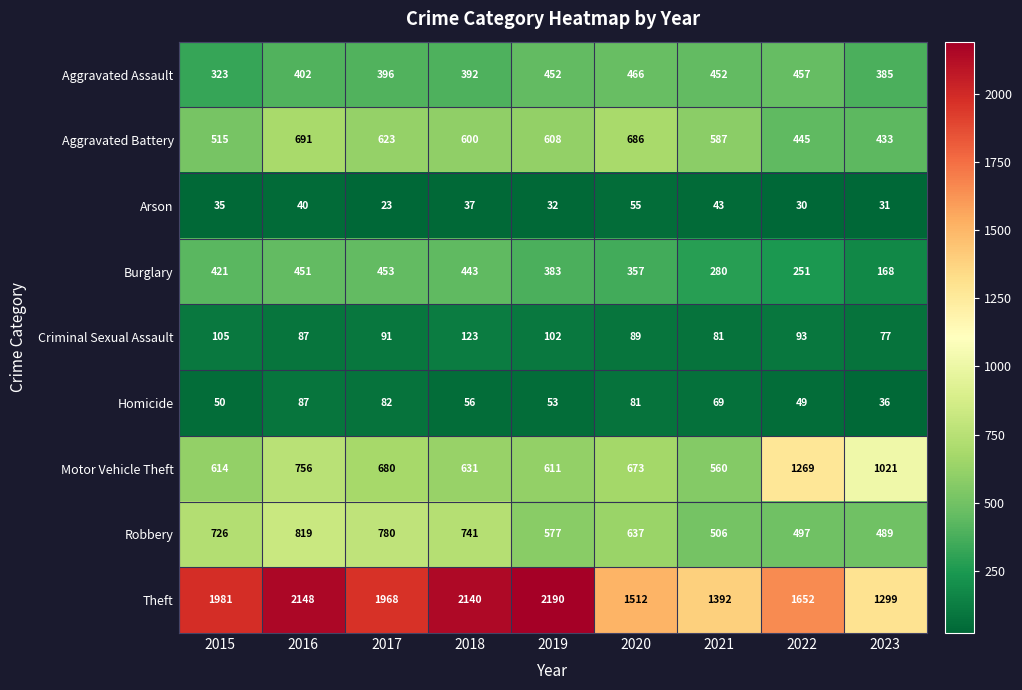

Rank the categories by Motor Vehicle Theft value from highest to lowest.

2022, 2023, 2016, 2017, 2020, 2018, 2015, 2019, 2021